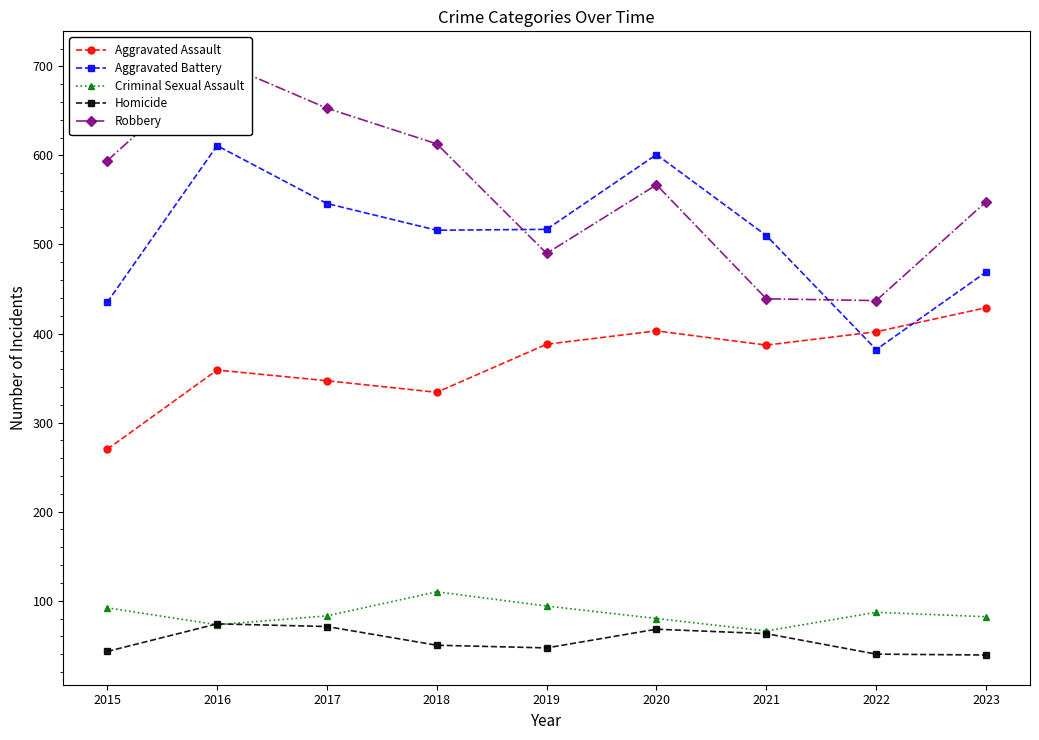

How many distinct data groups are displayed?

5